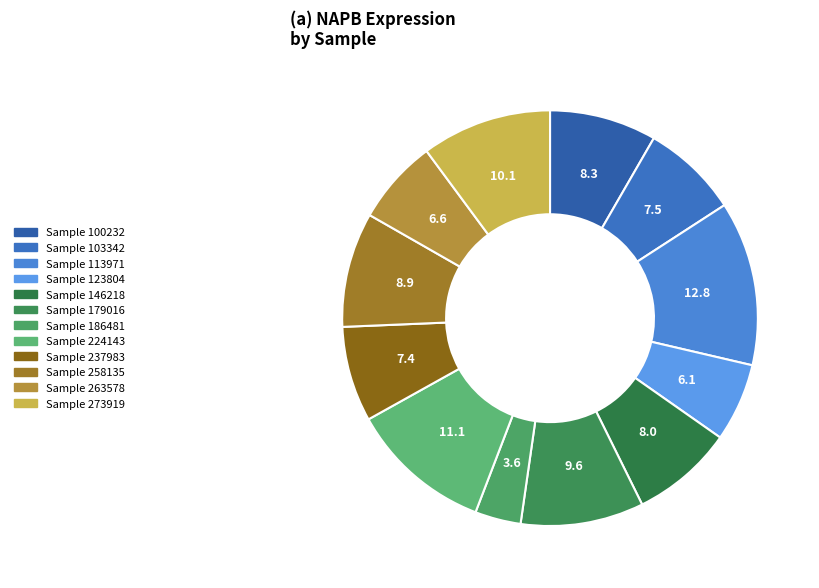

Which category has the smallest portion of the pie?

186481